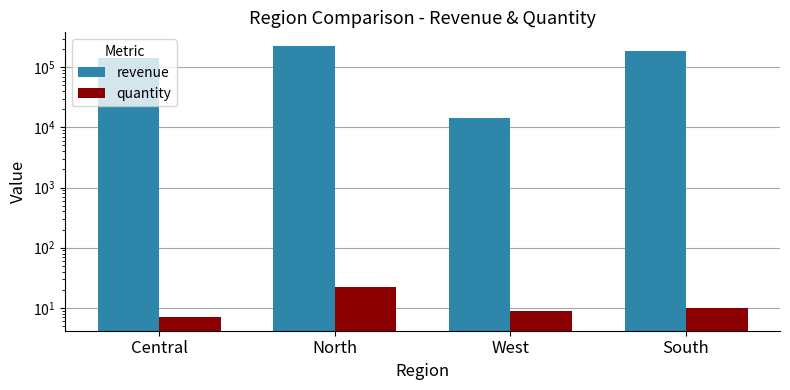

What is the spread (max minus min) of values at North?

226143.6